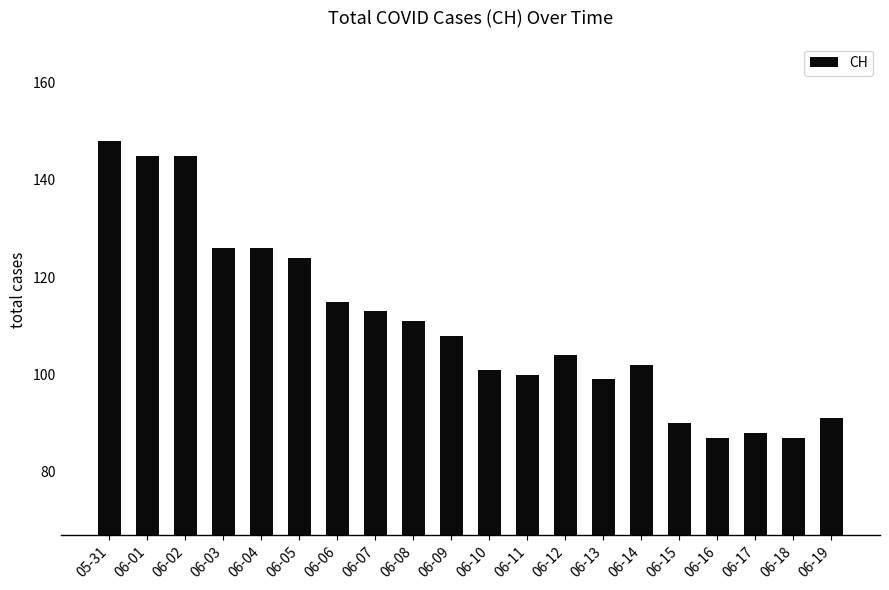

How many bars are there in total?

20